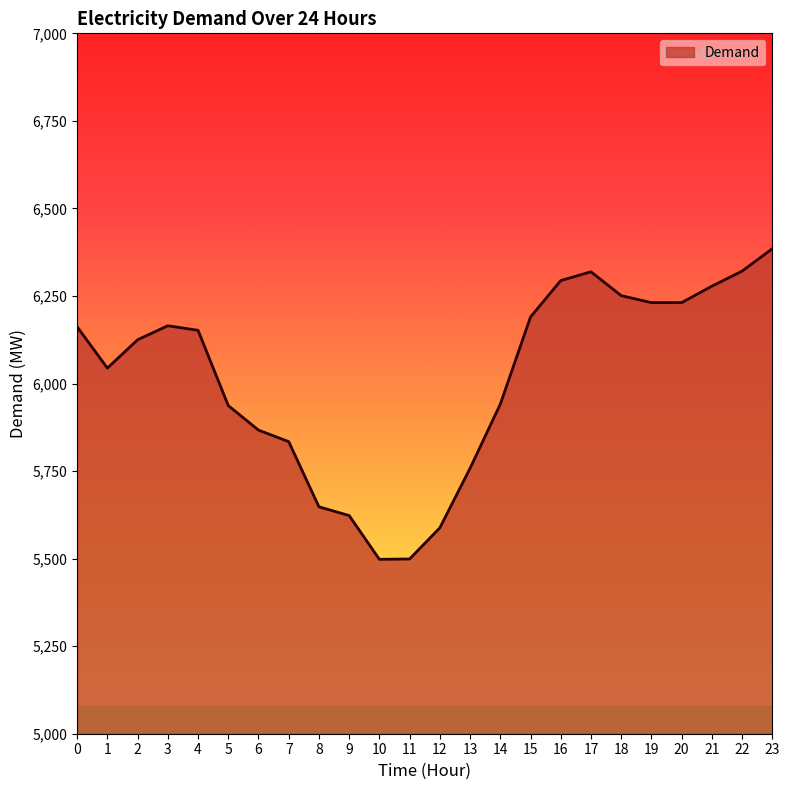

What is the greatest value displayed?

6385